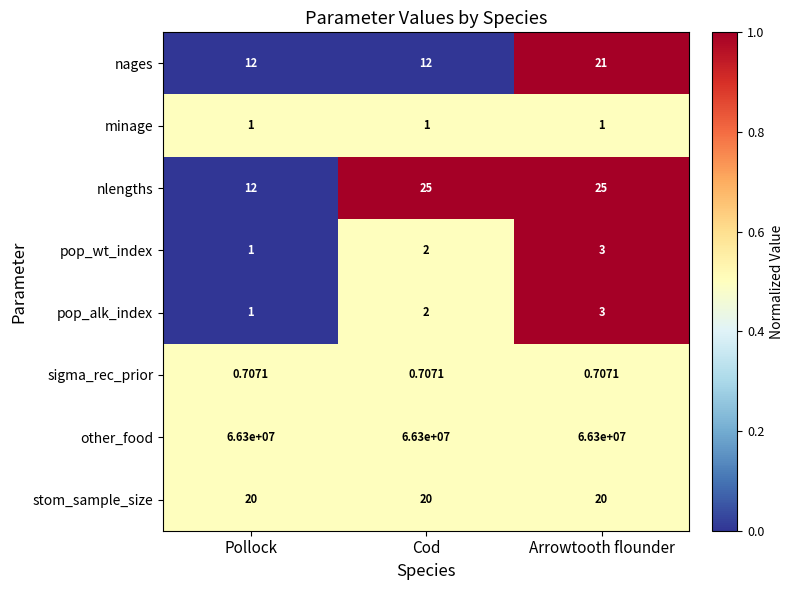

At which category is the sum across all series the highest?

Arrowtooth flounder